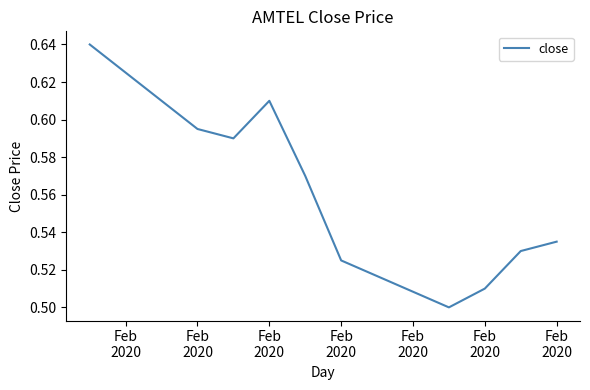

What is the average value?

0.6